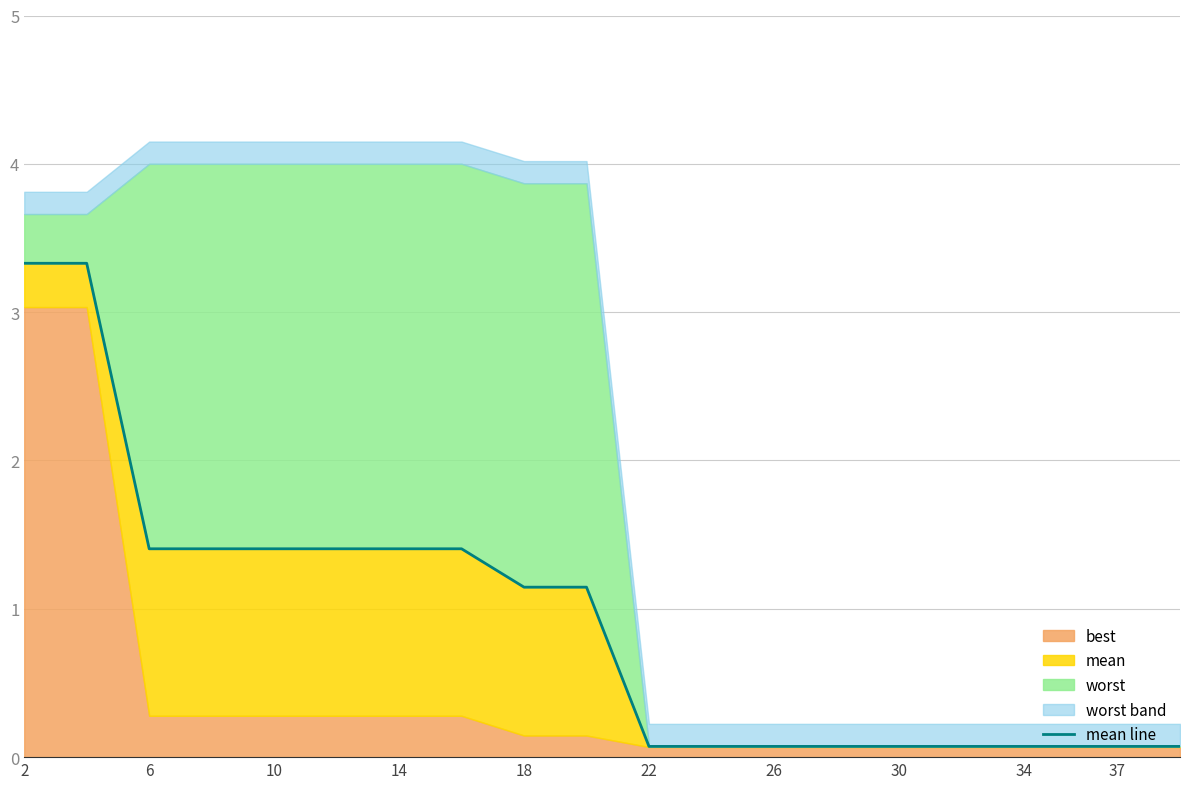

How many lines are shown in the chart?

1